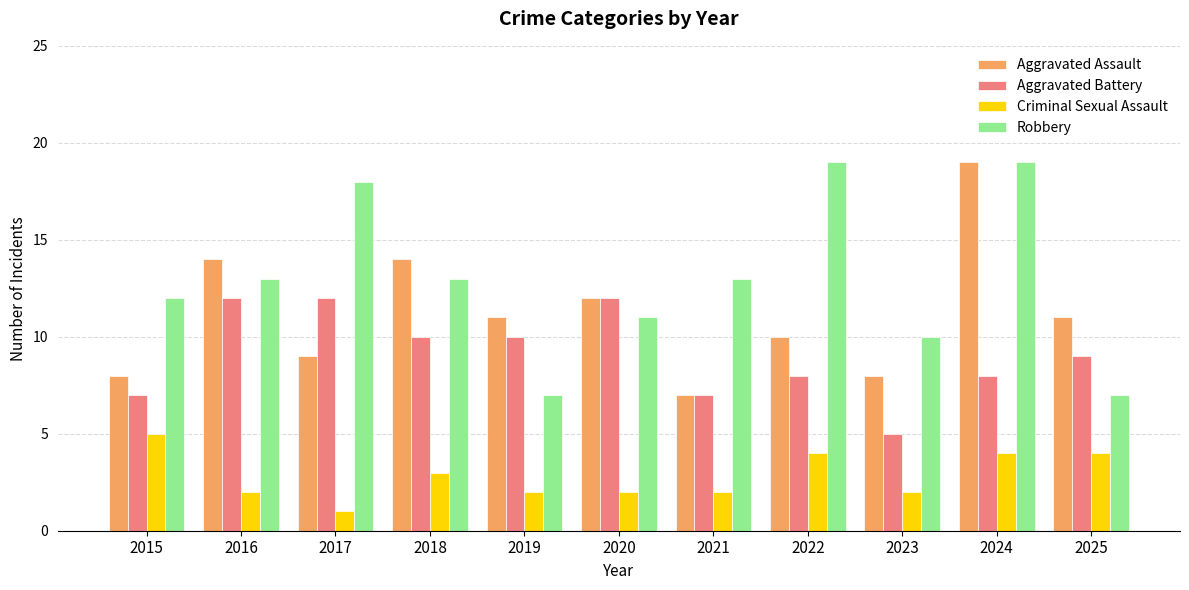

At 2023, list the series in order from smallest to largest.

Criminal Sexual Assault, Aggravated Battery, Aggravated Assault, Robbery